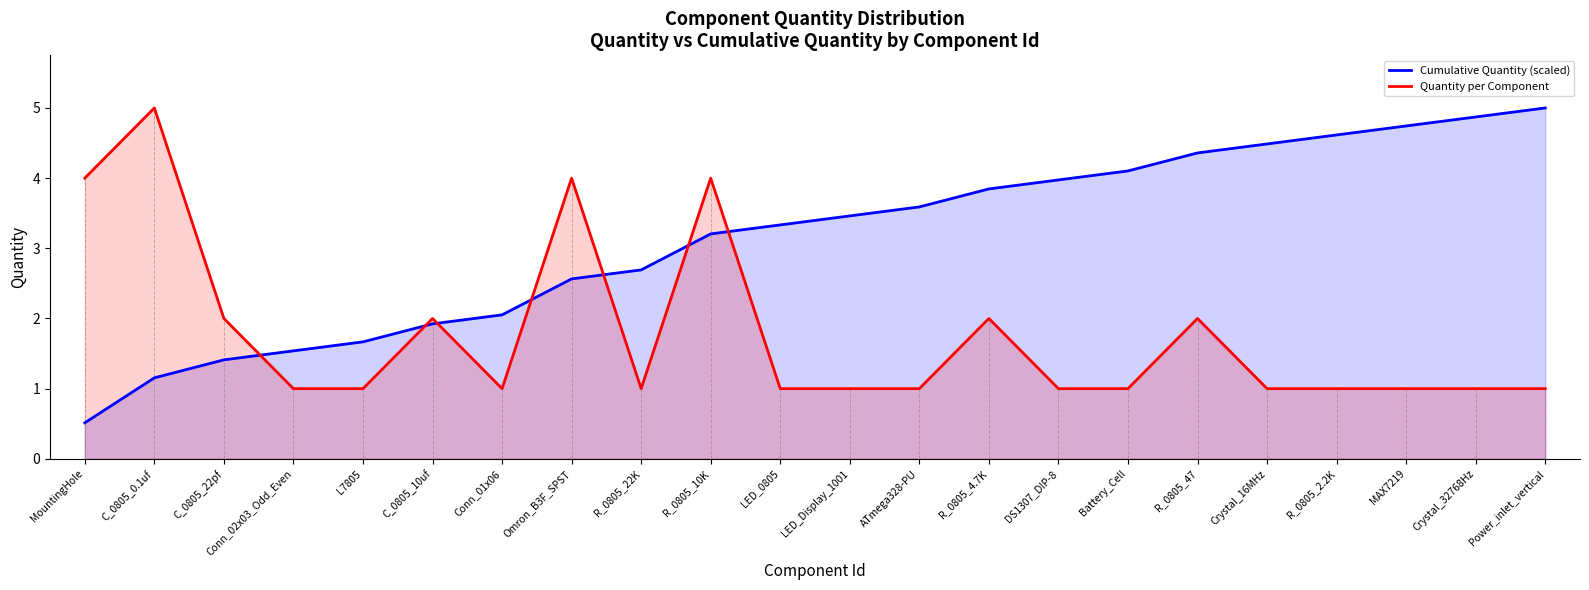

What are all the series names shown in the legend?

Cumulative Quantity (scaled), Quantity per Component